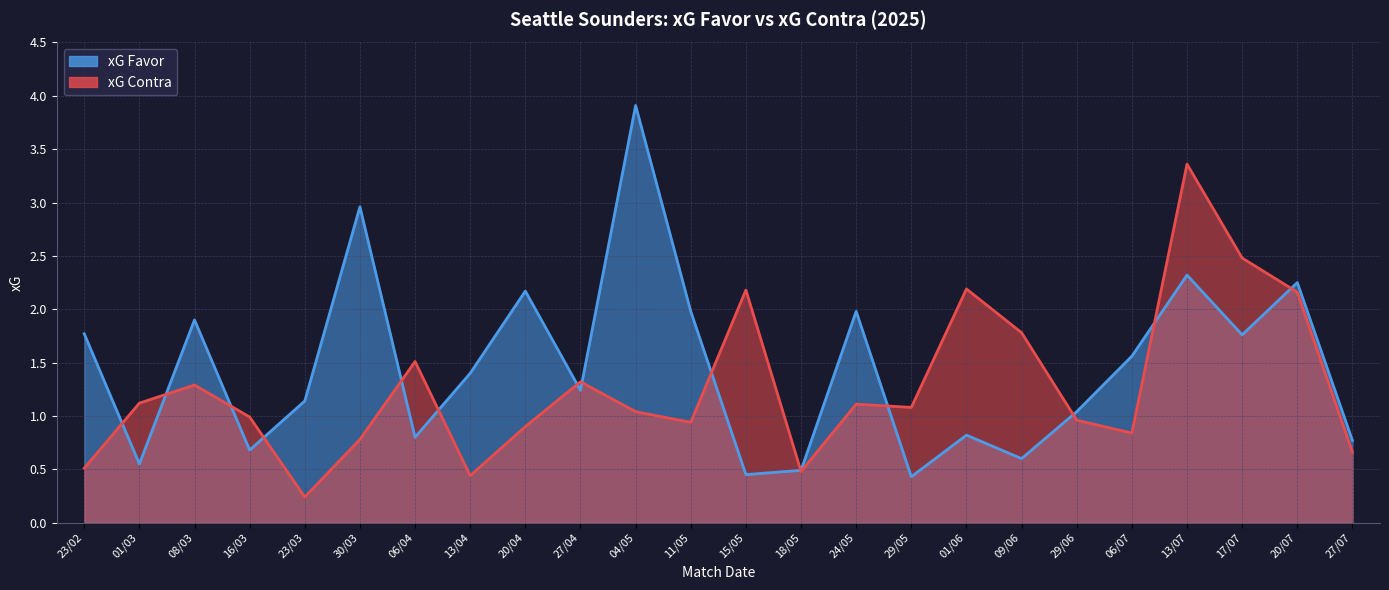

Where is xG Contra nearest to the value 1?

16/03